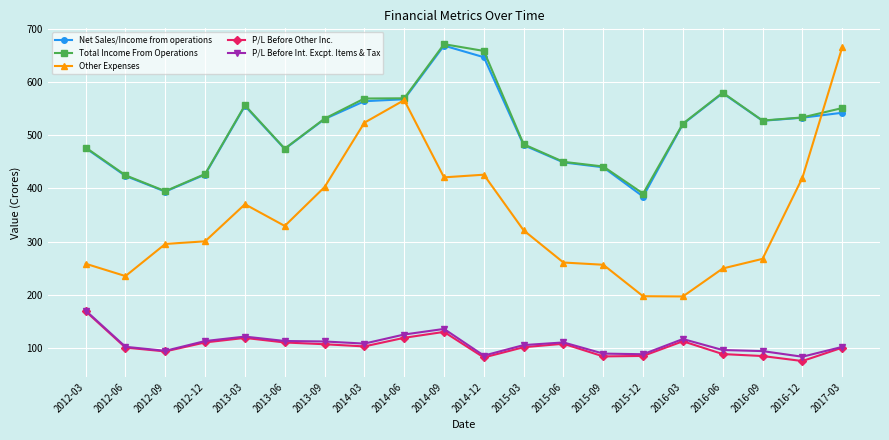

At how many categories does at least one series exceed 226?

20